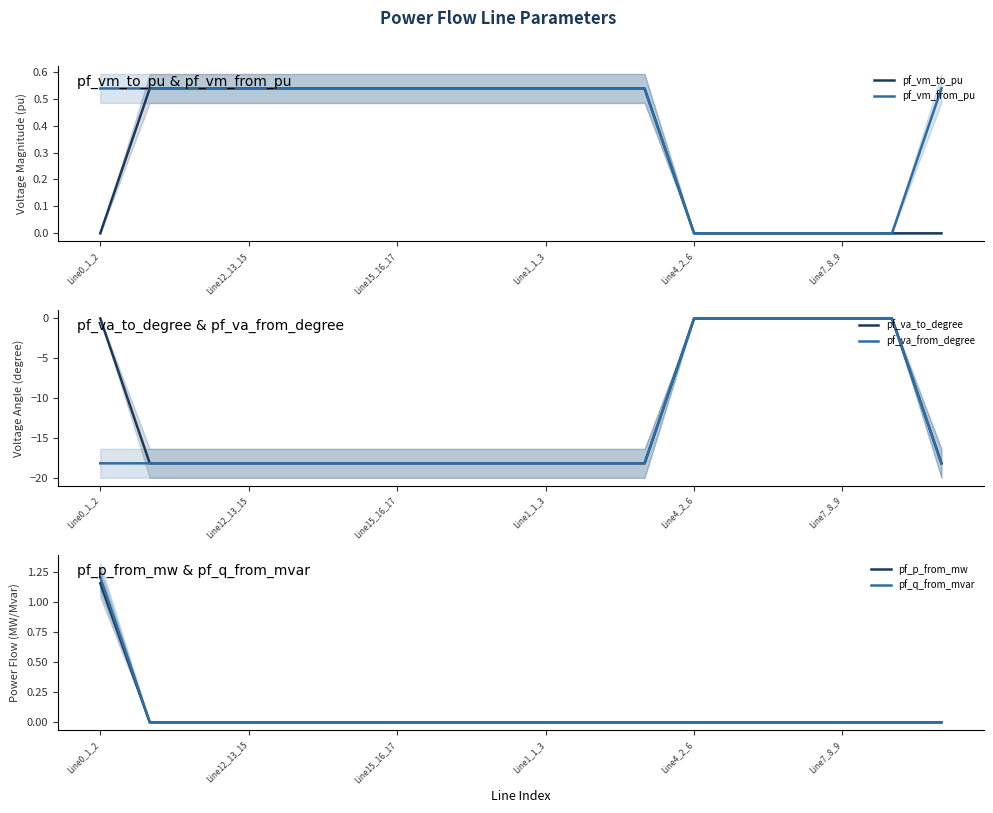

After their last crossing, which series has the higher values: pf_p_from_mw or pf_vm_from_pu?

pf_p_from_mw